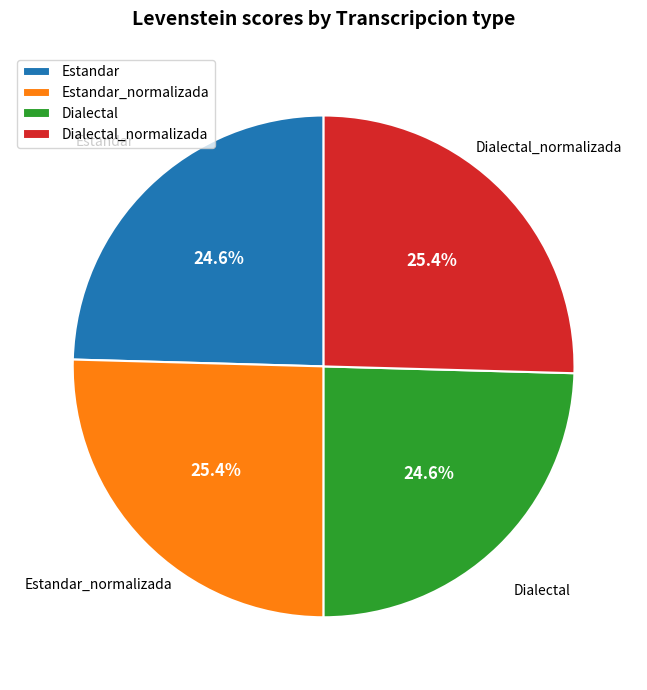

What percentage is NOT represented by Estandar?

75.4%